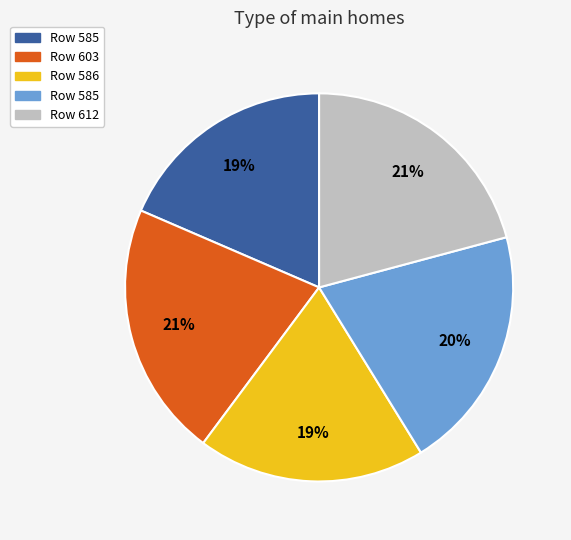

To the nearest percent, what is the average slice percentage?

20%